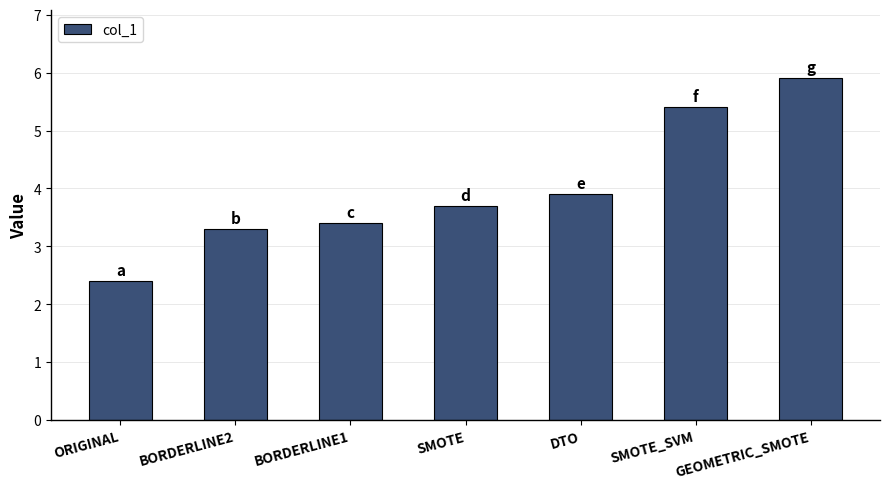

True or false: the data shows 5.9 at SMOTE.

False